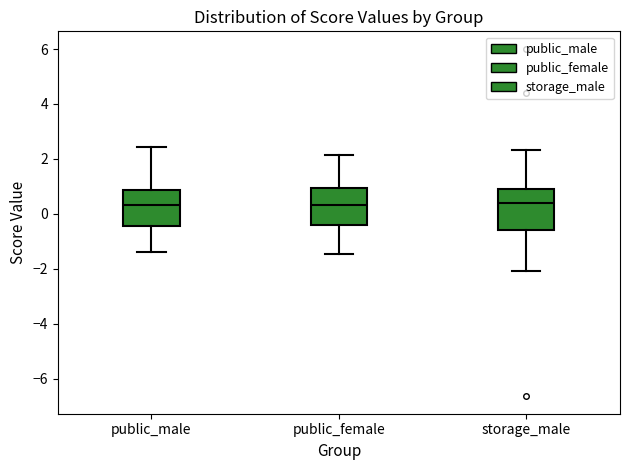

Reading left to right, read every box against the y-axis: the position of its median line, the range the box covers, and the ends of its whiskers. The values are not printed on the chart, so give them approximately, as read against the axis.

public_male: median 0.4, box -0.4 to 0.8, whiskers -1.4 to 2.4
public_female: median 0.4, box -0.4 to 1.0, whiskers -1.4 to 2.2
storage_male: median 0.4, box -0.6 to 1.0, whiskers -2.0 to 2.4